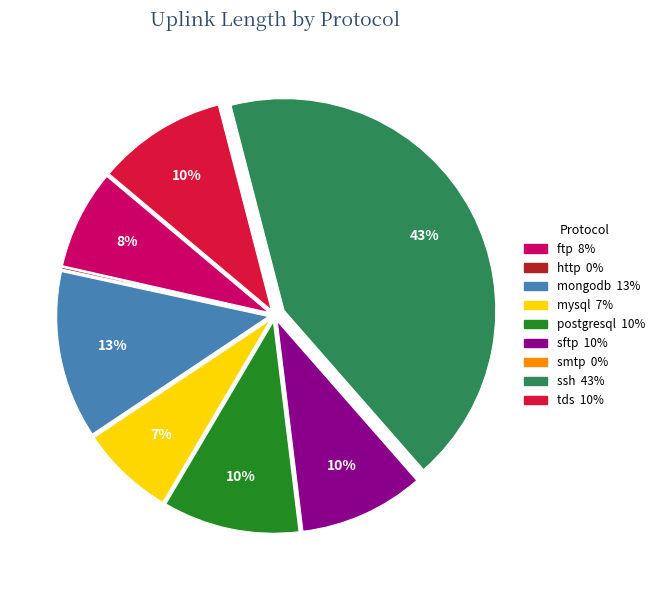

To the nearest percent, what portion does mongodb represent?

13%